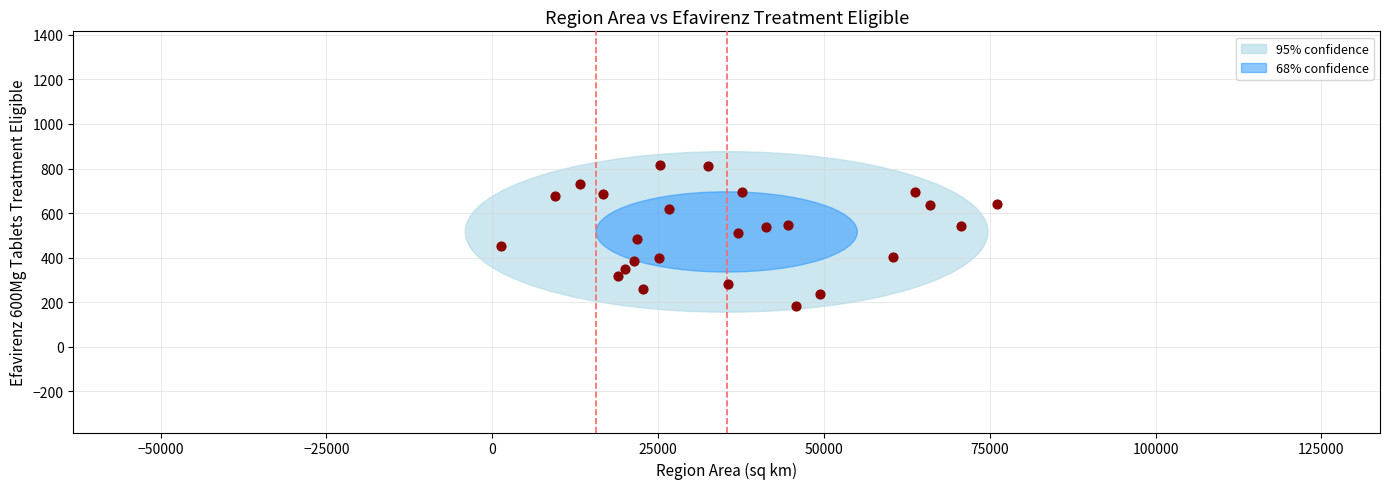

What is the range of Y values (max minus min)?

633